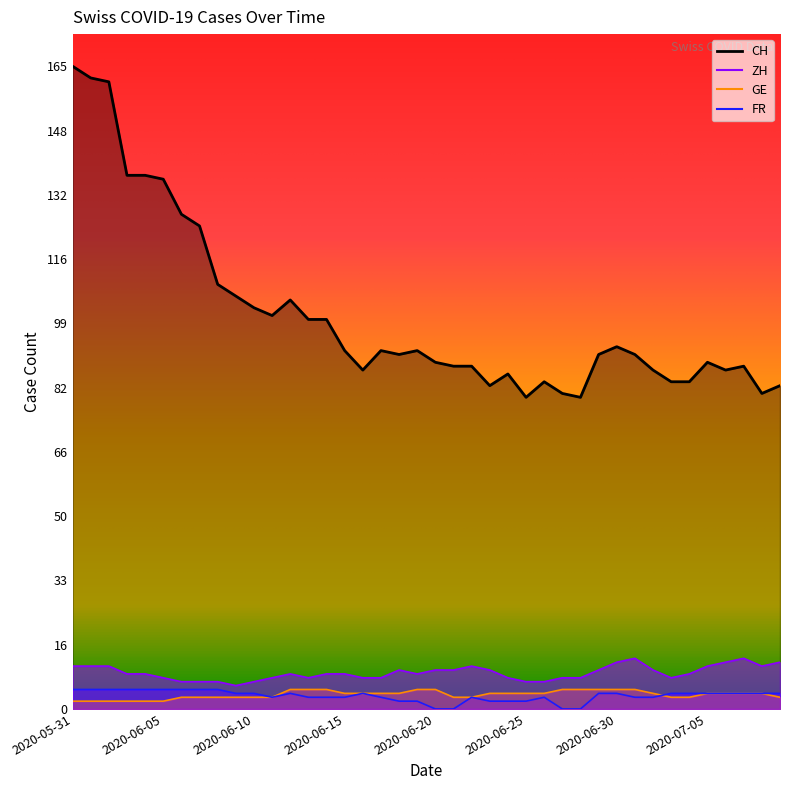

What is the sum of all CH values?

4044